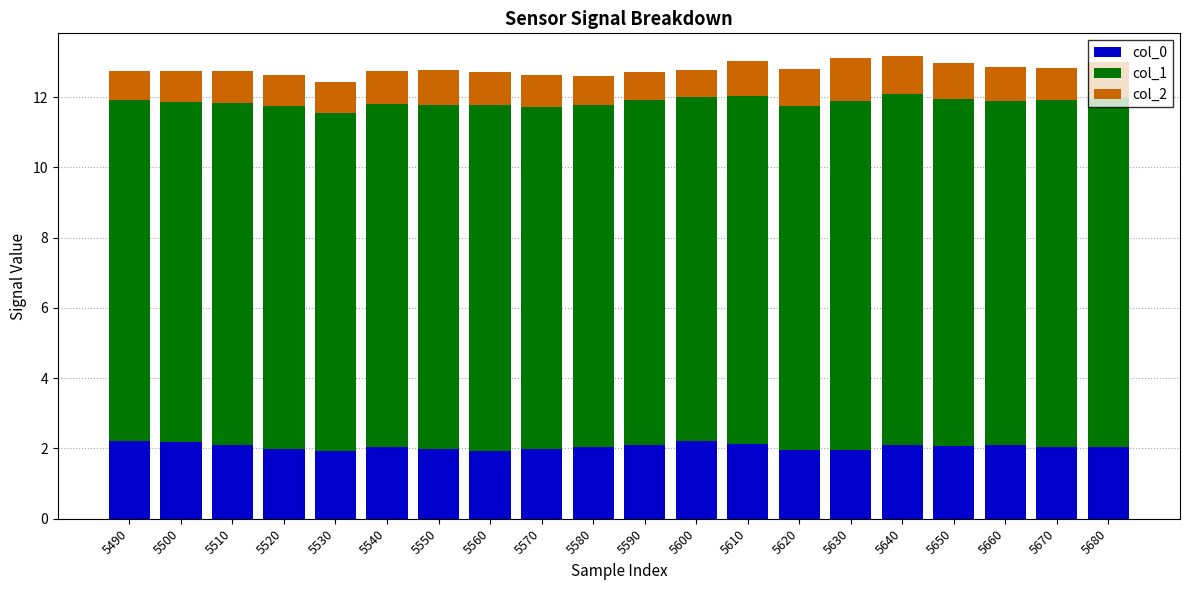

What is the maximum value for col_0?

2.2